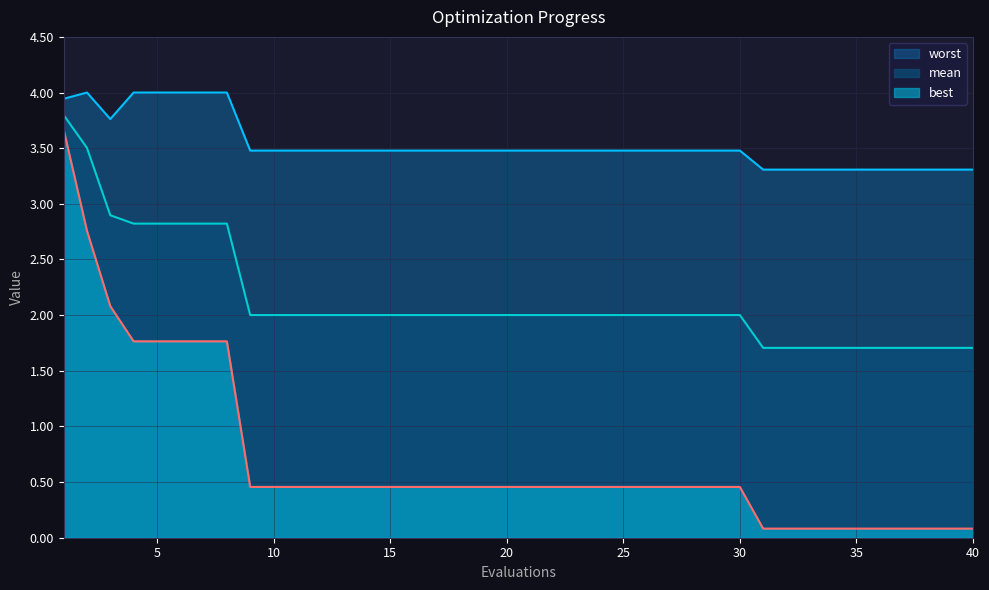

True or false: best and mean intersect in this chart.

False